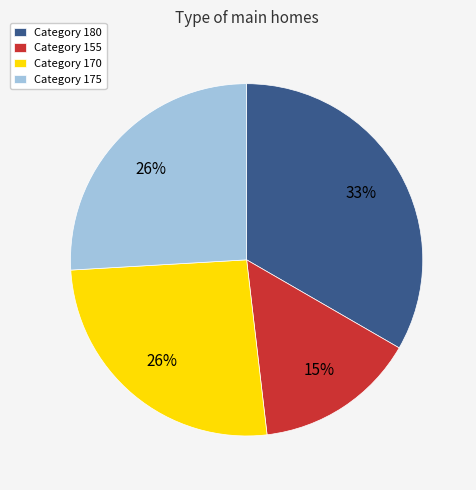

Is there a majority slice in this chart?

No